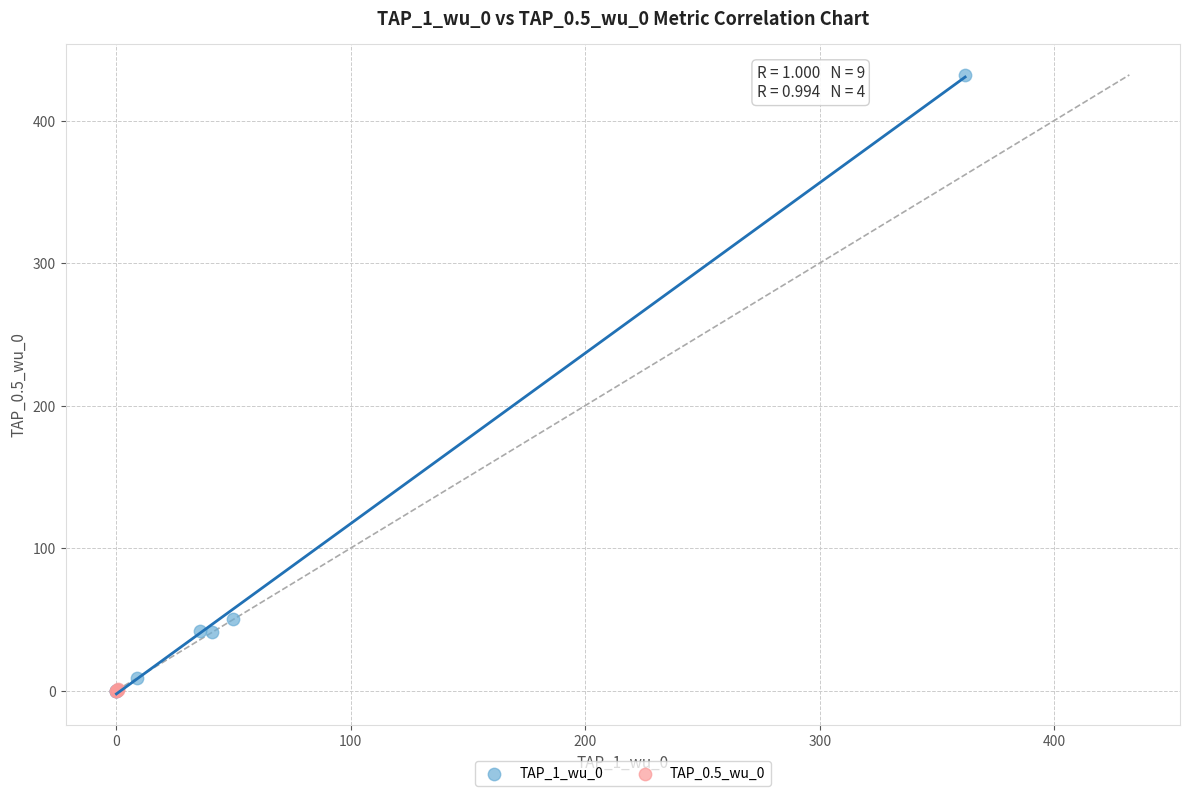

Which series reaches the maximum Y coordinate?

TAP_1_wu_0